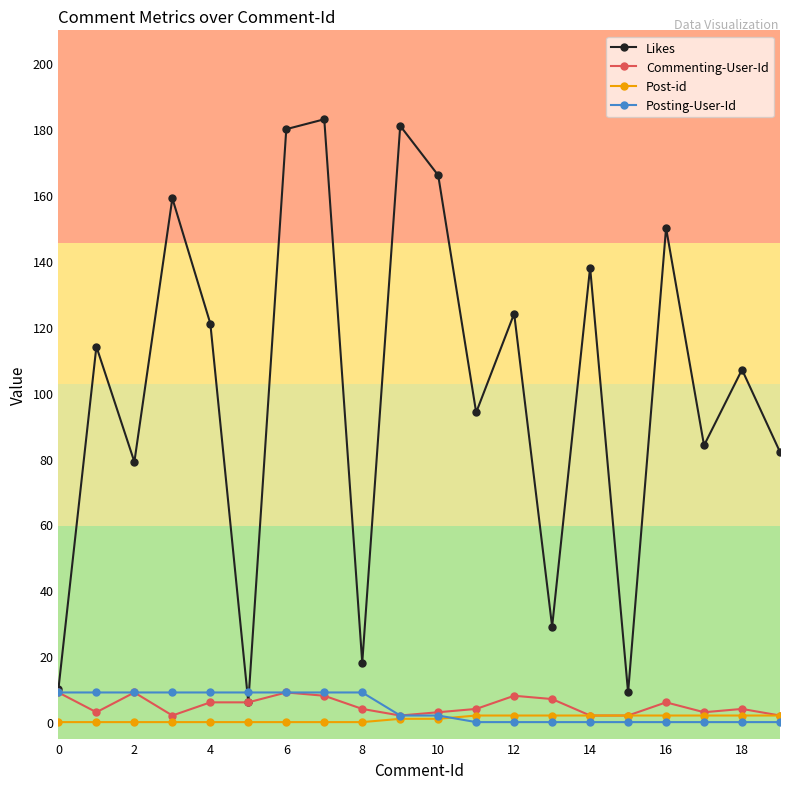

True or false: Likes has more than 2 interior local peaks.

True